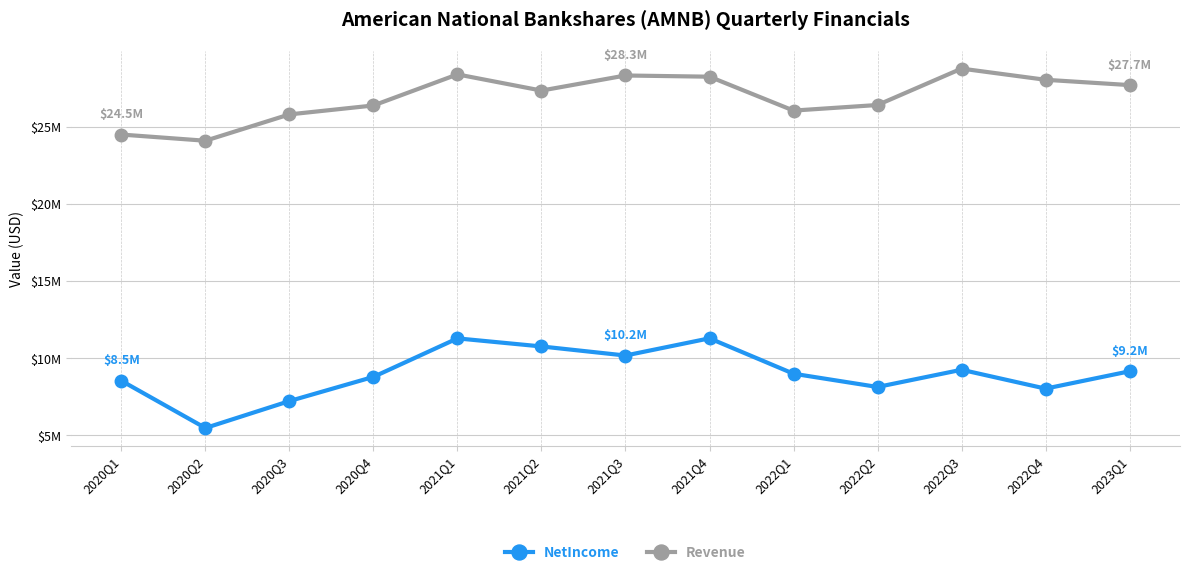

Reading right to left, list all the values displayed in this chart.

NetIncome: 9157000	8033000	9256000	8140000	8999000	11293000	10178000	10766000	11289000	8794000	7227000	5482000	8542000
Revenue: 27701000	28044000	28769000	26411000	26049000	28245000	28323000	27345000	28394000	26380000	25802000	24095000	24496000